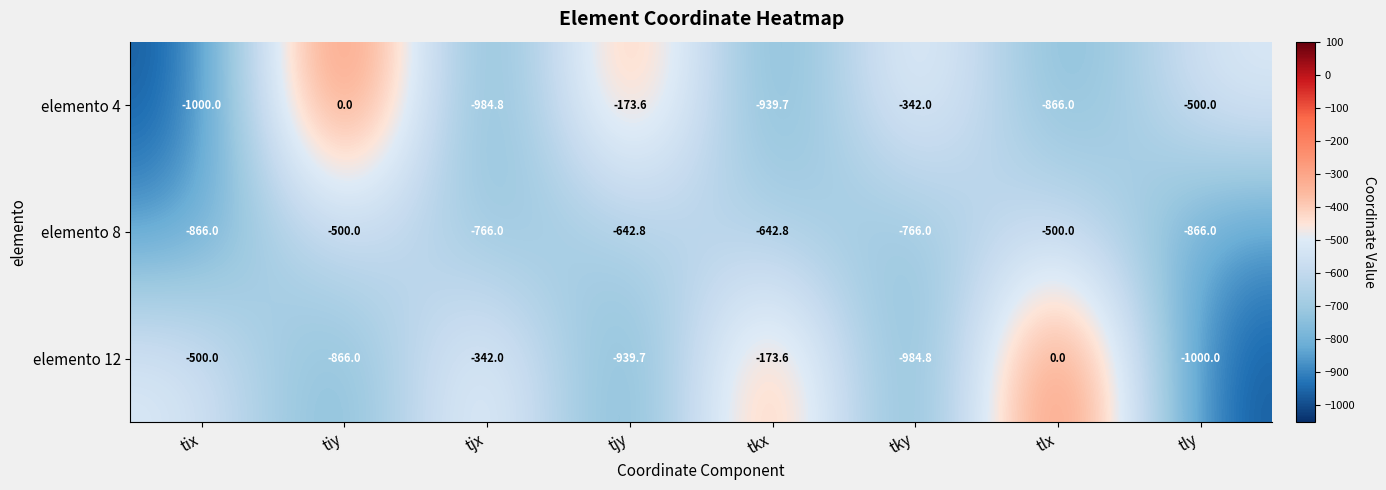

The value of elemento 12 at tky is -984.8. True or false?

True